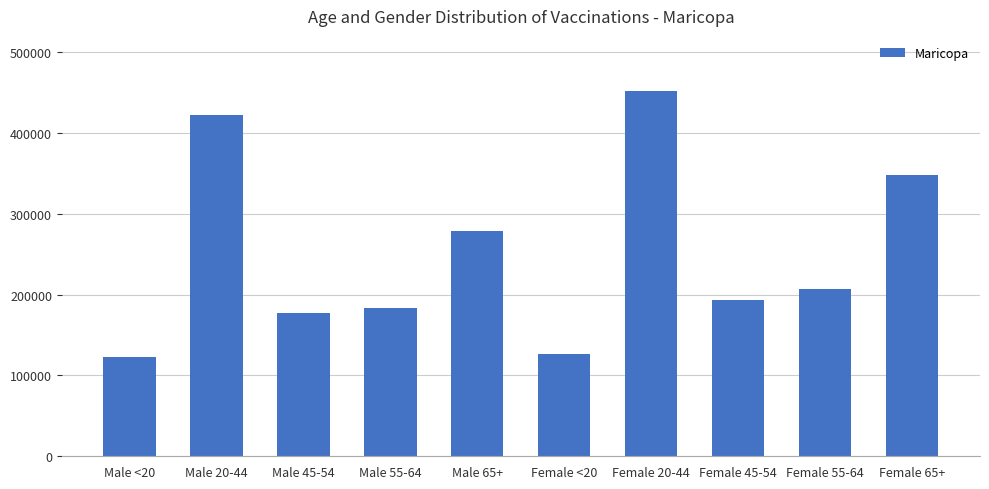

What is the minimum value shown in the chart?

122786